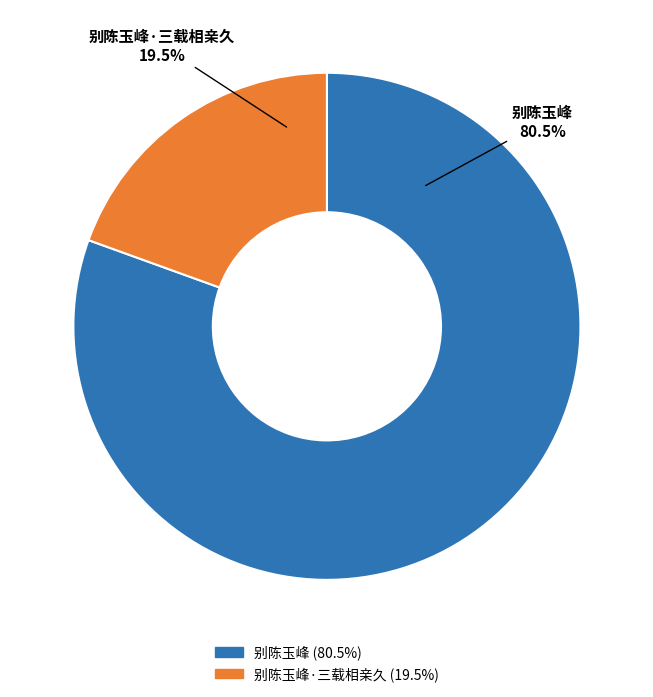

Does any single category account for the majority?

Yes